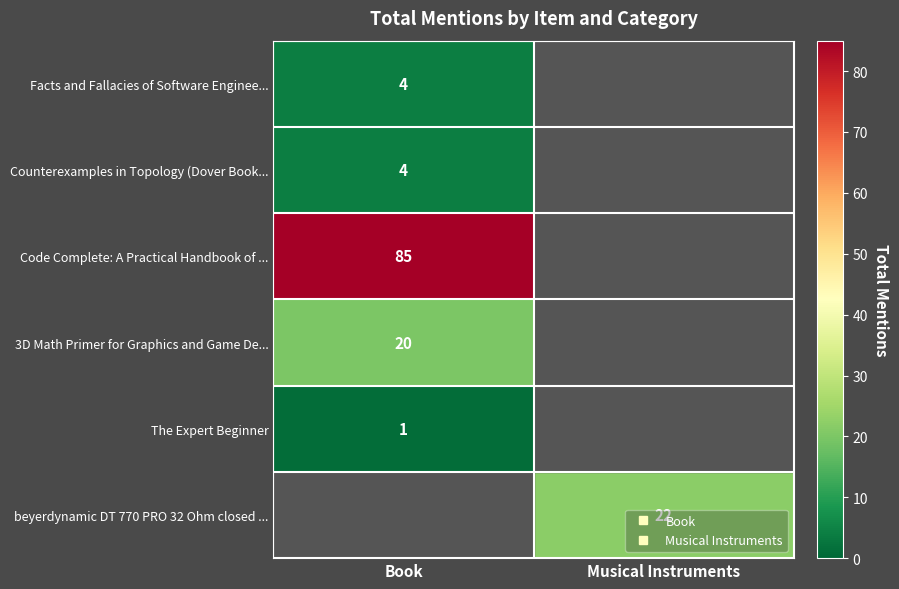

Read the beyerdynamic DT 770 PRO 32 Ohm closed ... value at Musical Instruments.

22.0